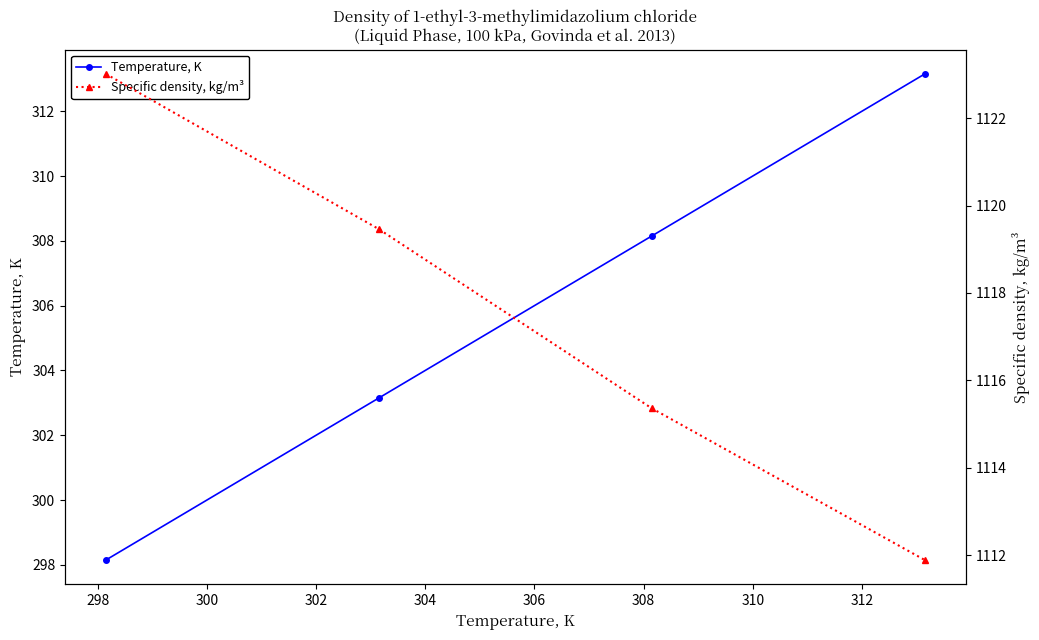

List the series in order of their peak value, lowest first.

Temperature, K, Specific density, kg/m³